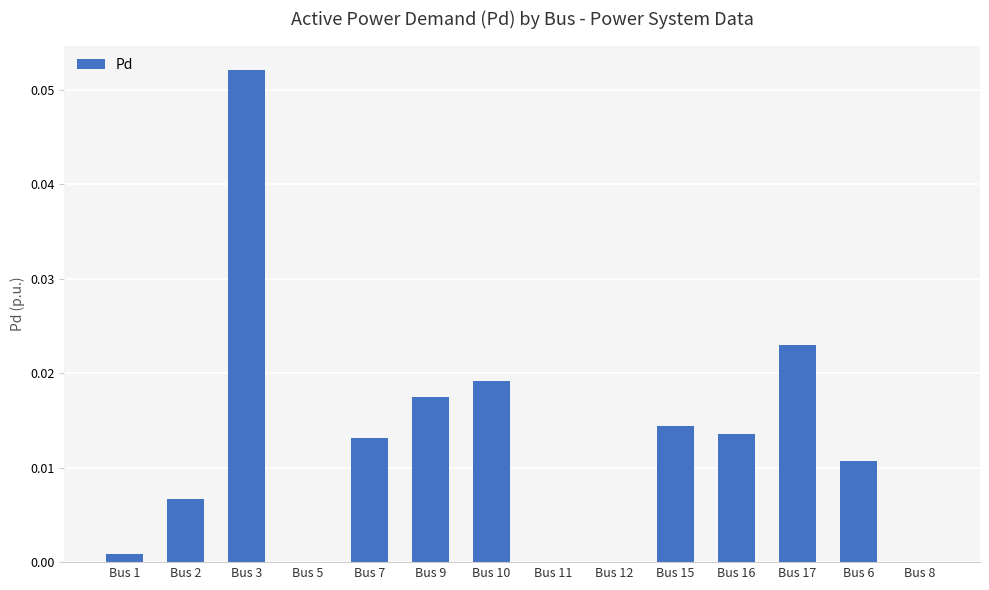

How many categories are shown in the chart?

14